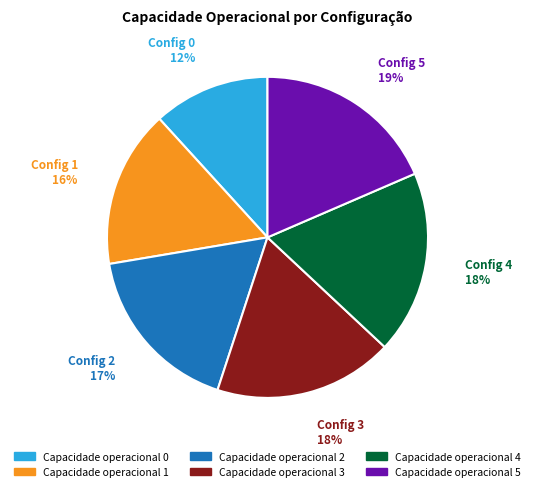

To the nearest percent, what is the average slice percentage?

17%